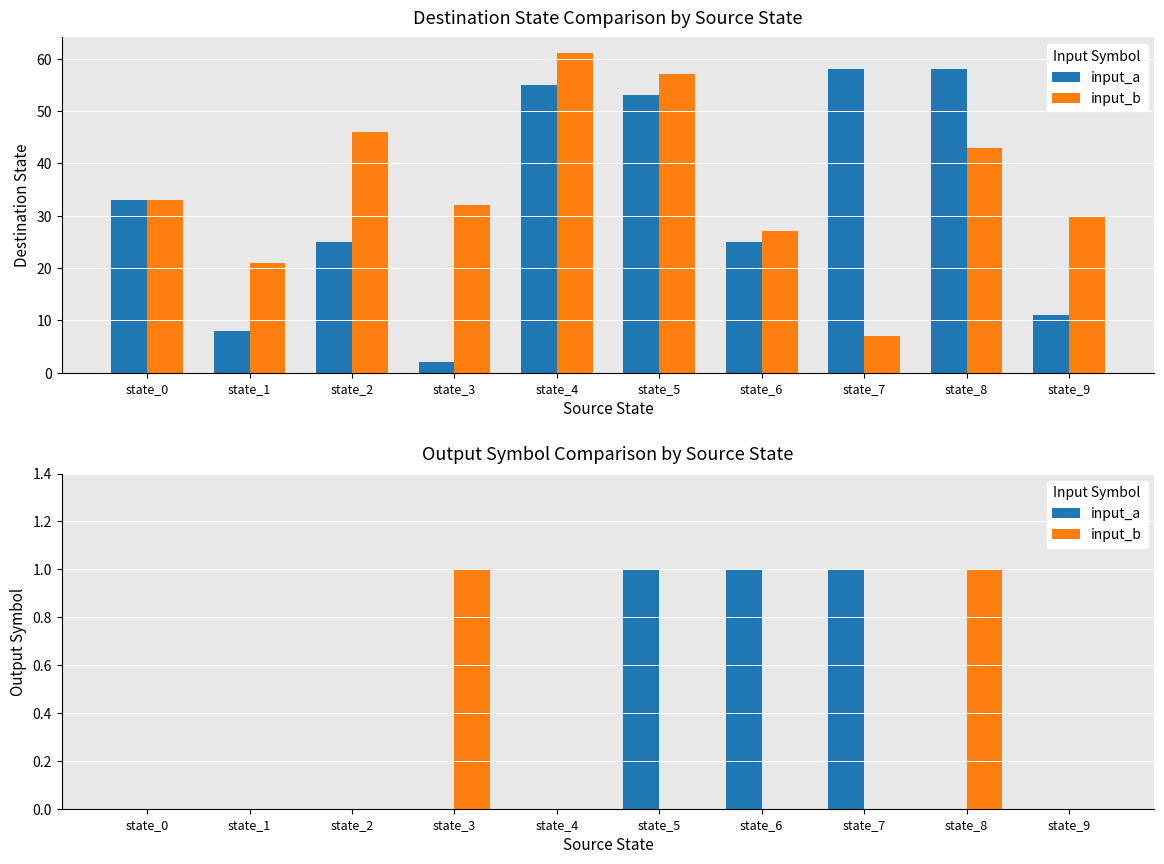

Between state_1 and state_9, which series saw the biggest shift?

input_a